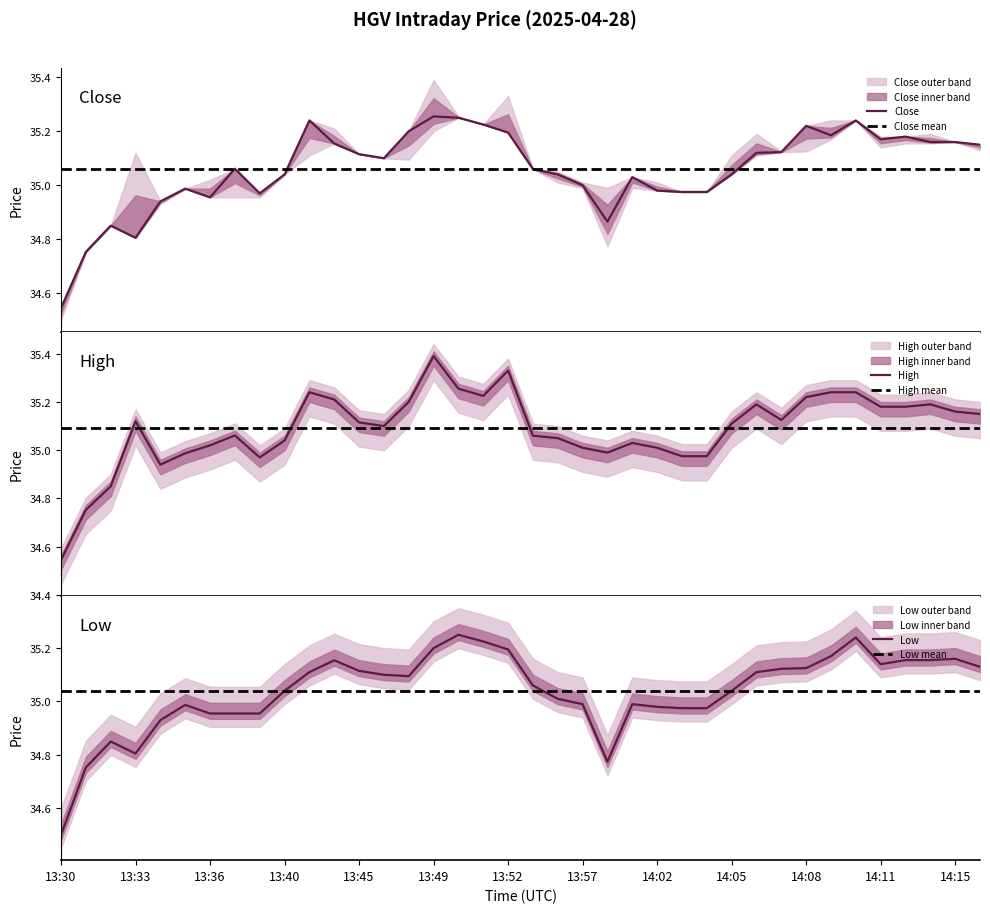

What is the average value of the Close series?

35.1